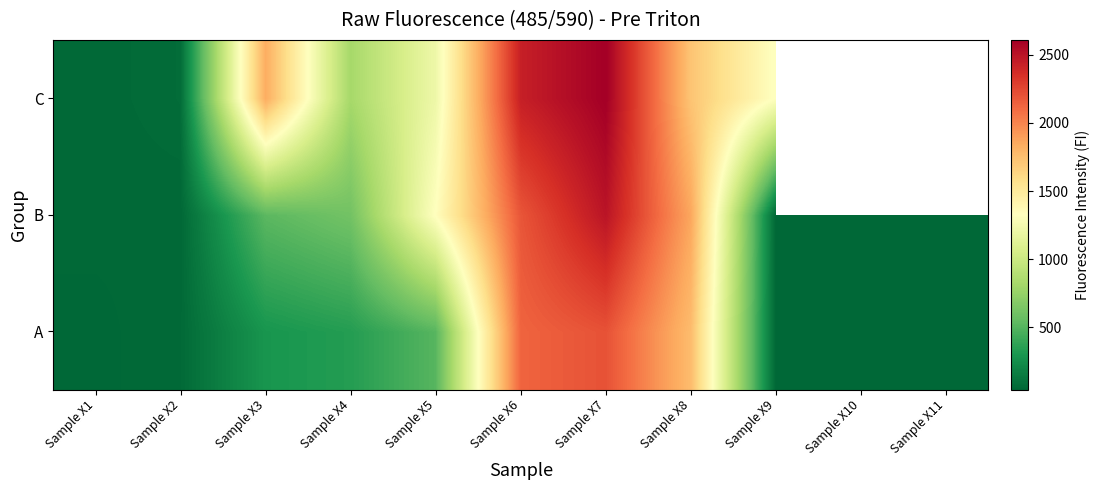

Between Sample X3 and Sample X10, which series saw the biggest shift?

B